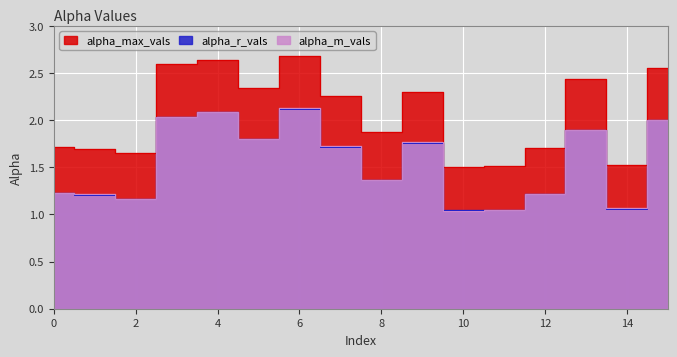

How many data points does each series have?

16